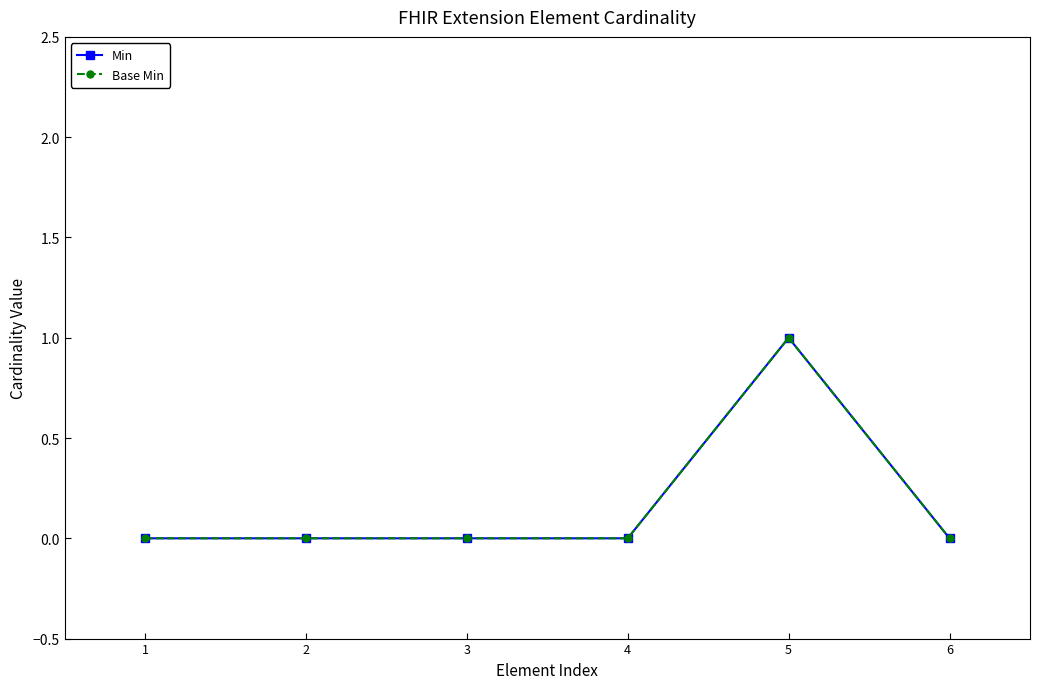

At 1, list the series in order from smallest to largest.

Min, Base Min